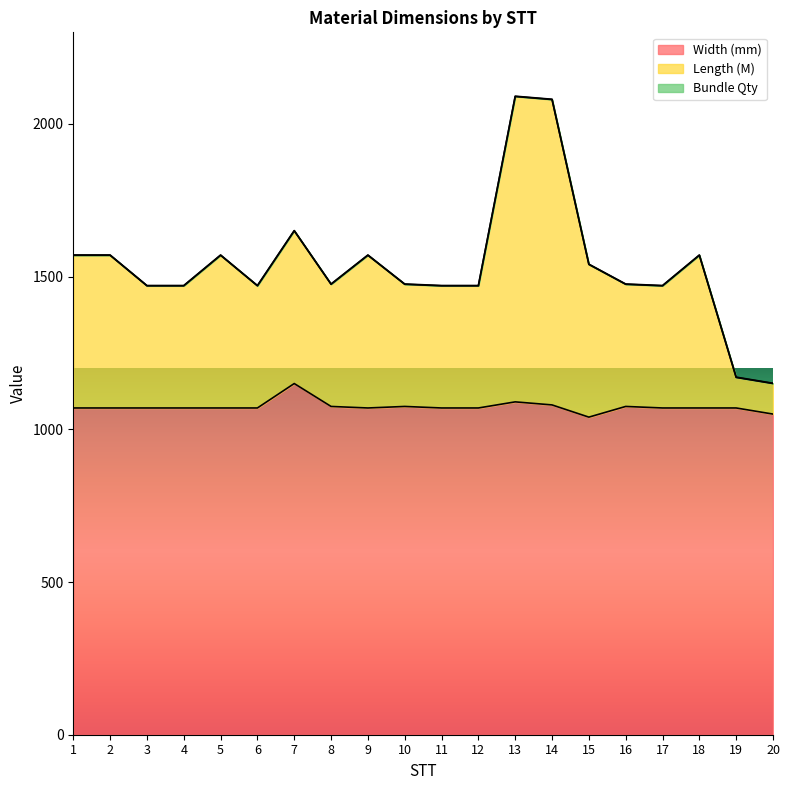

How many data points in Width (mm) are above 1070?

6